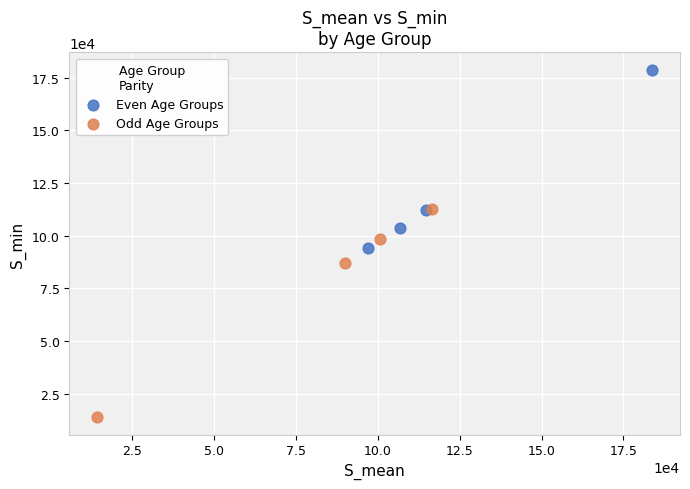

Which series has the largest Y range (max minus min)?

Odd Age Groups